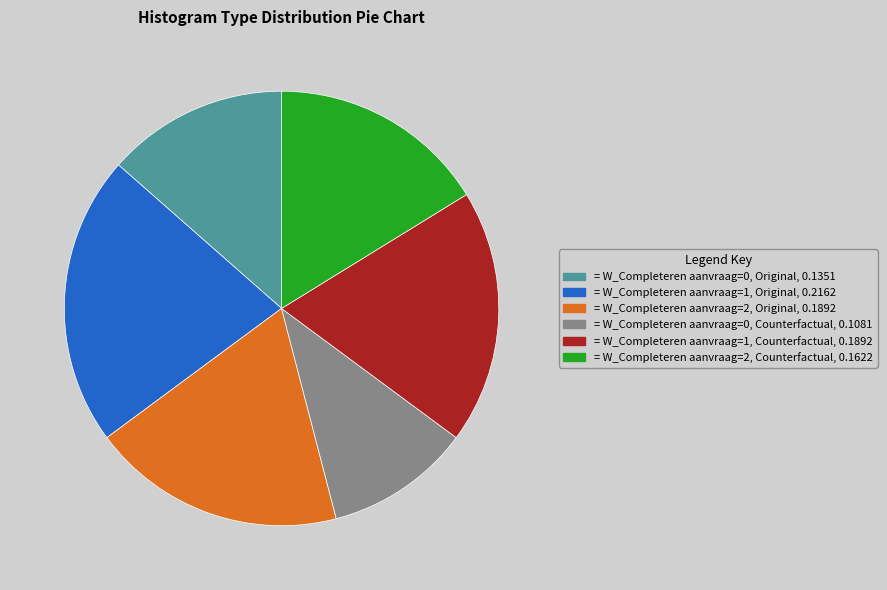

Which category has the smallest portion of the pie?

= W_Completeren aanvraag=0, Counterfactual, 0.1081